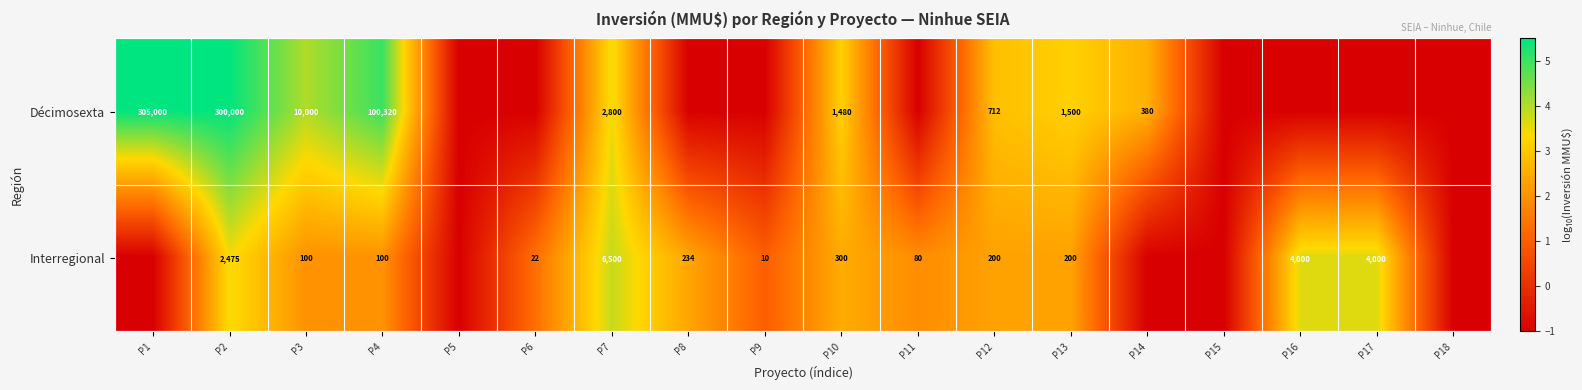

What is the difference between the Interregional values at P9 and P7?

6490